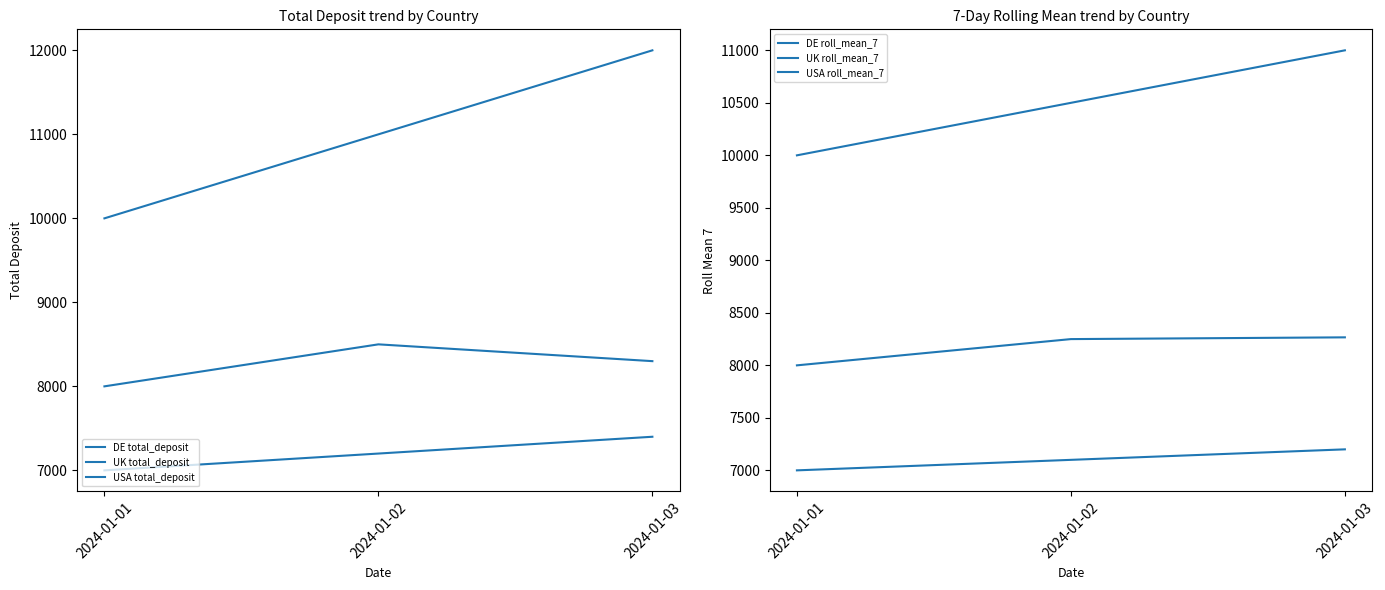

At which category is the sum across all series the highest?

2024-01-03